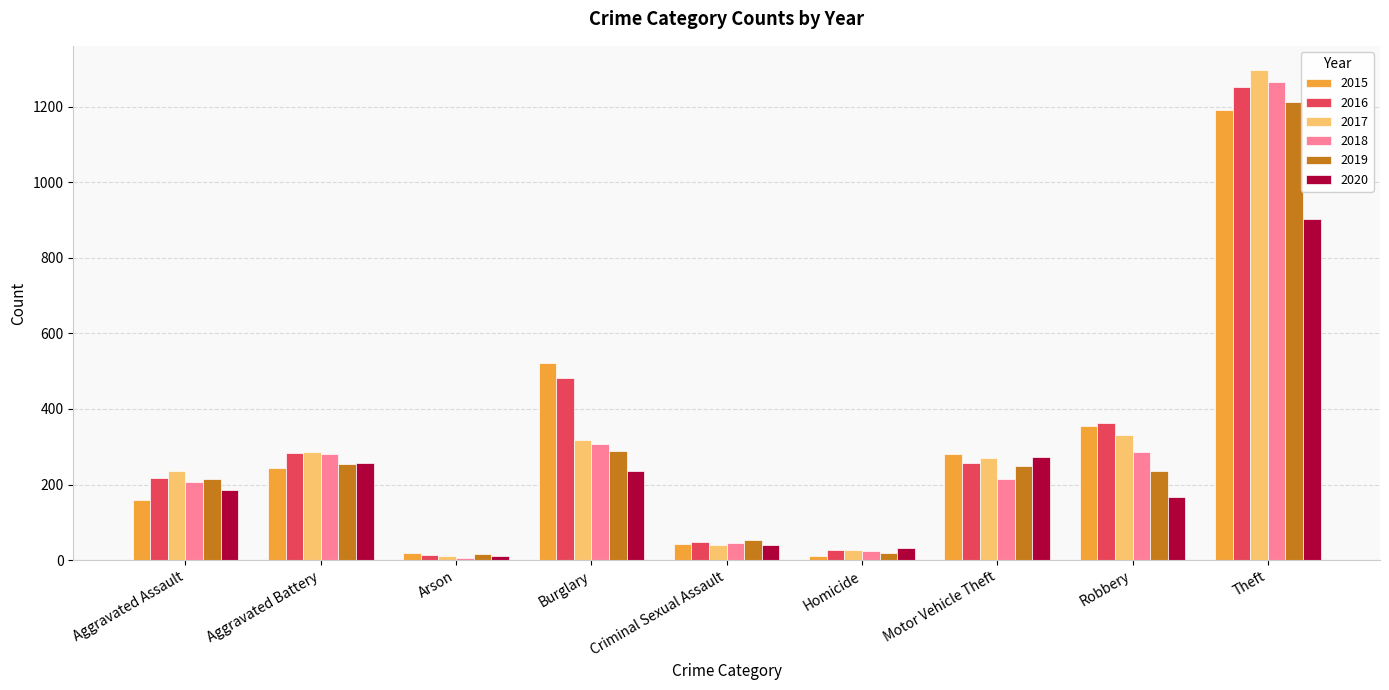

The 2016 series shows 580 at Robbery. True or false?

False